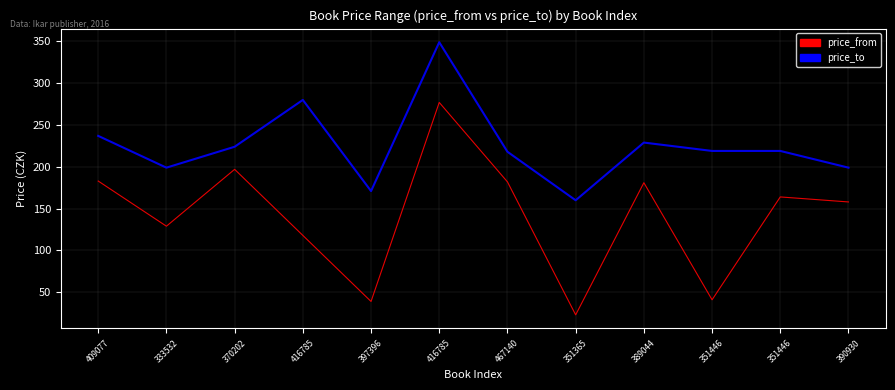

At which category does the chart reach its peak across all series?

416785